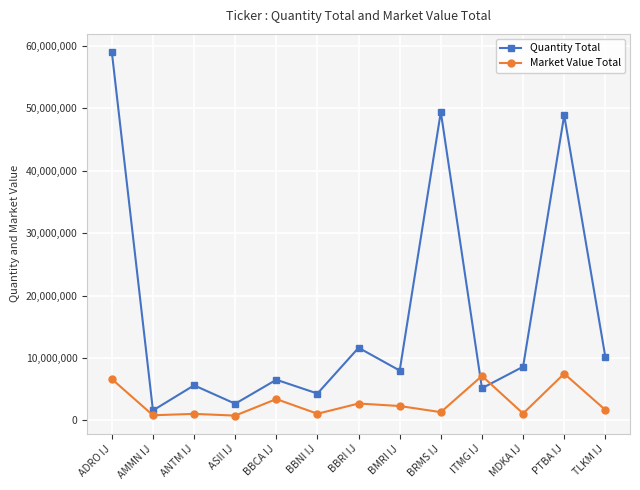

What is the smallest value displayed?

774467.1